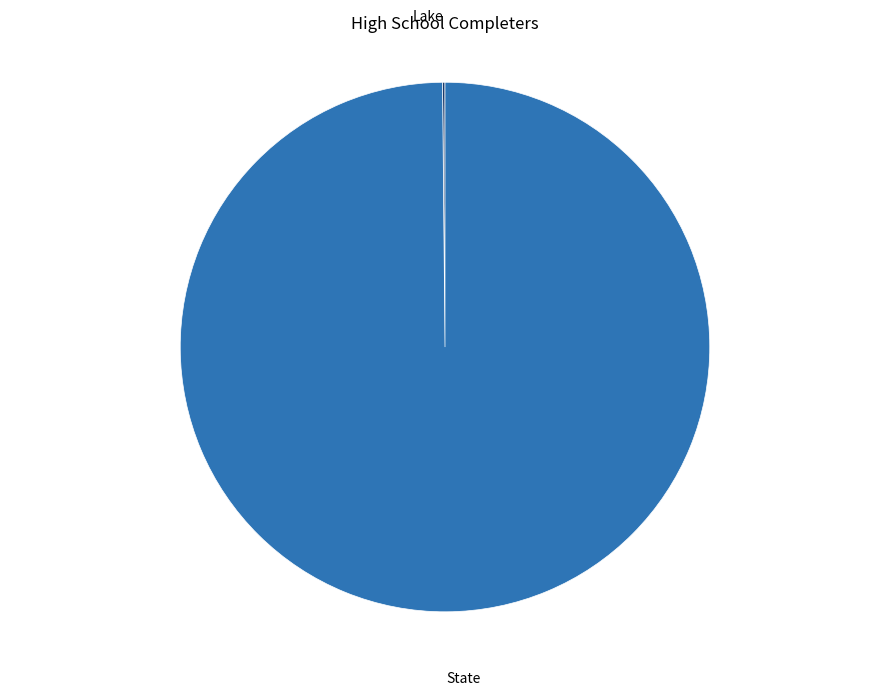

Does any single category account for the majority?

Yes